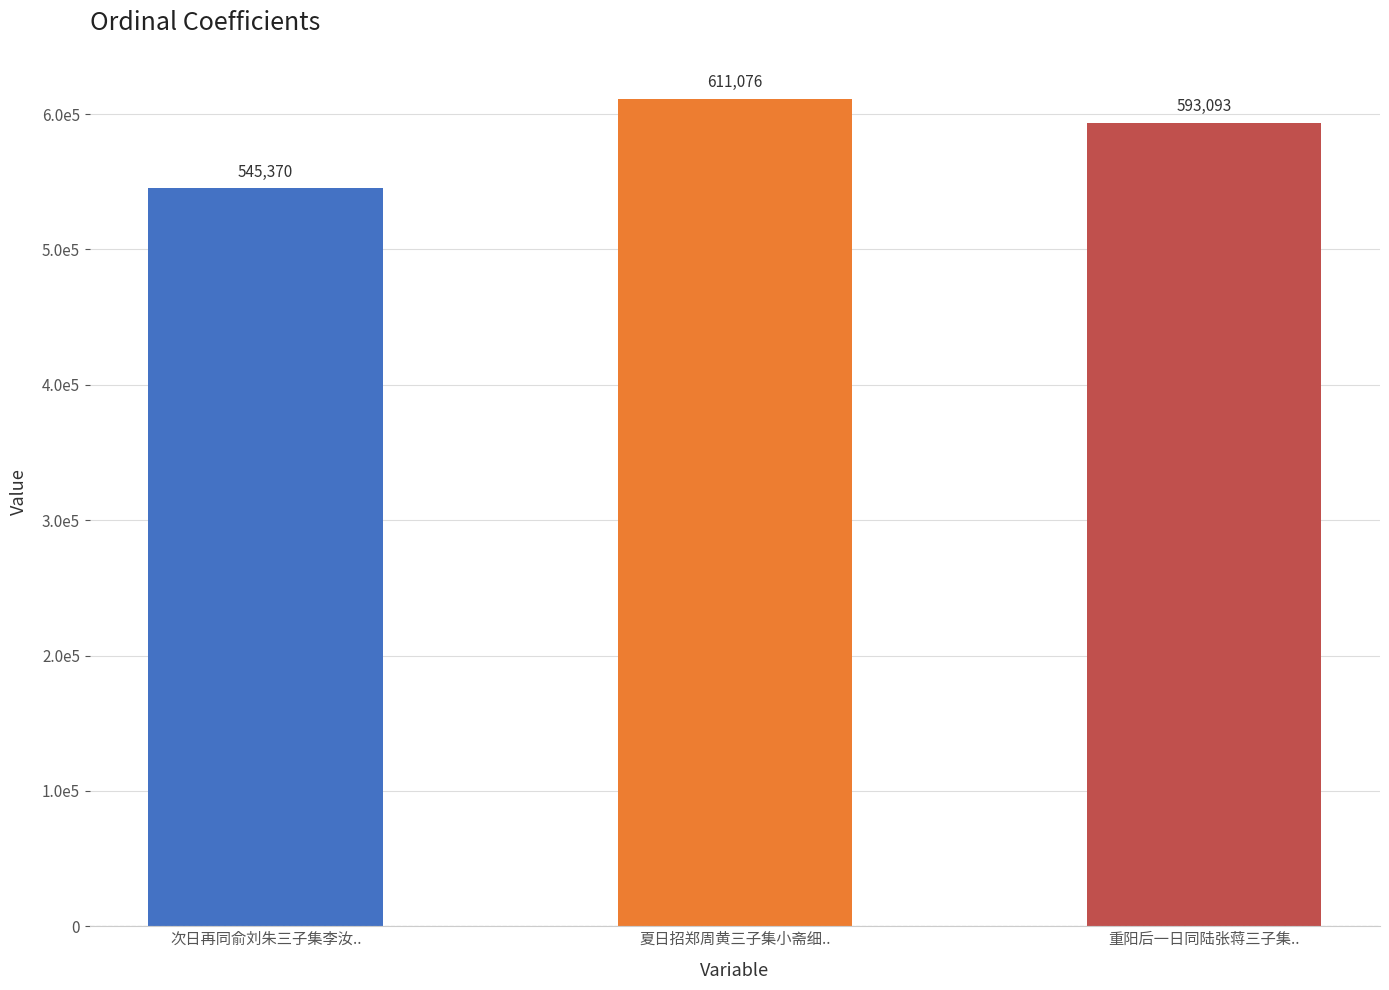

True or false: the data shows 611076 at 夏日招郑周黄三子集小斋细...

True